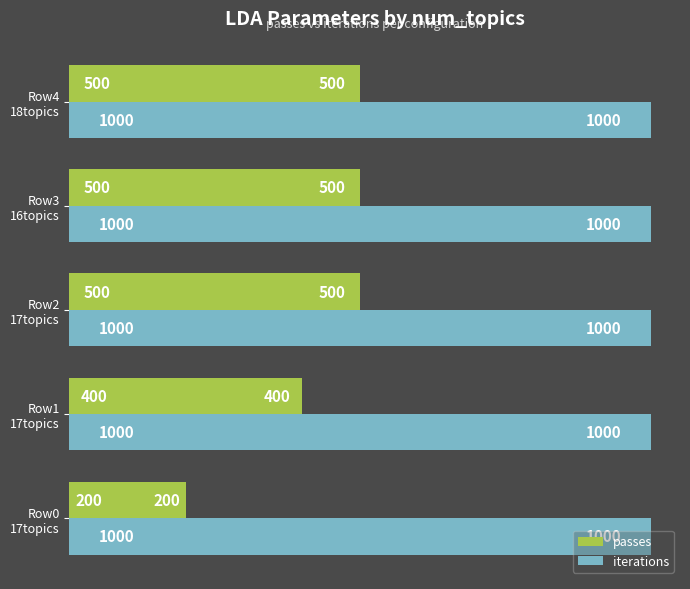

At how many categories does at least one series exceed 554?

5